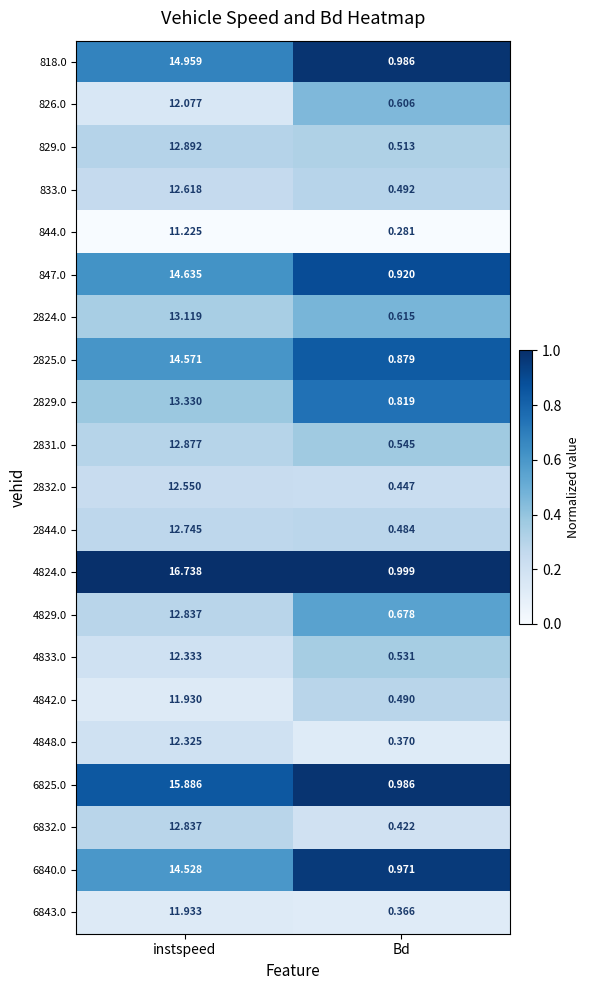

Where does the 4848.0 series first go above 12?

instspeed